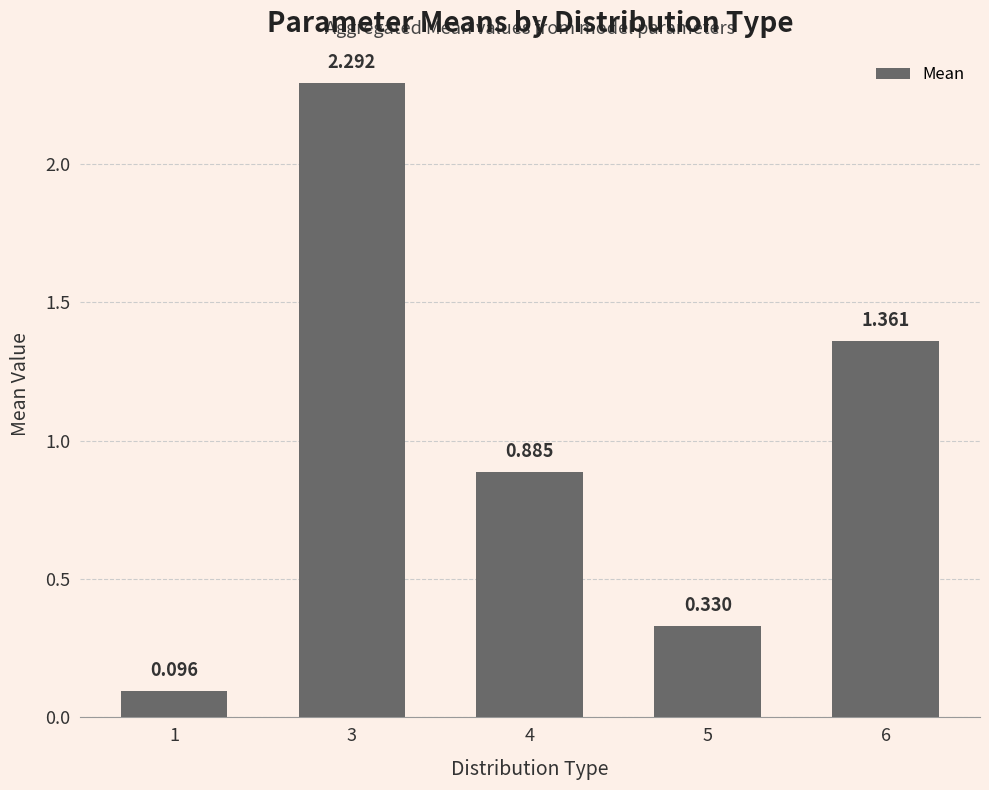

At which category does the chart reach its minimum across all series?

1